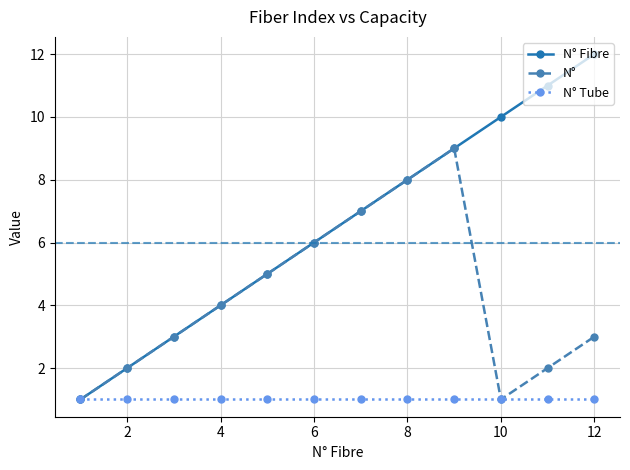

Which series has the largest range (max minus min)?

N° Fibre